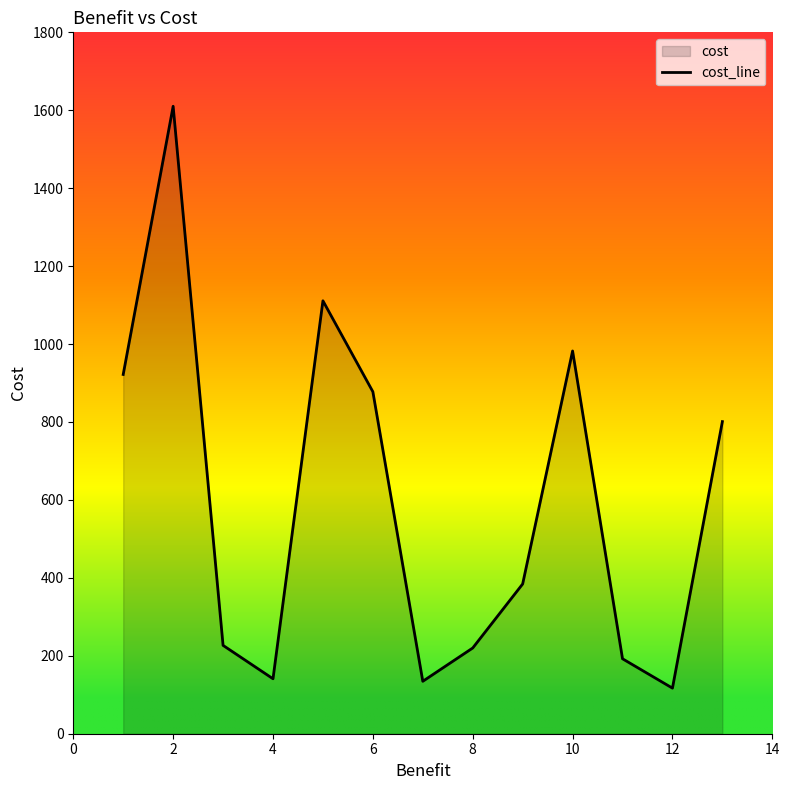

What is the difference between the values at 6 and 10?

104.6